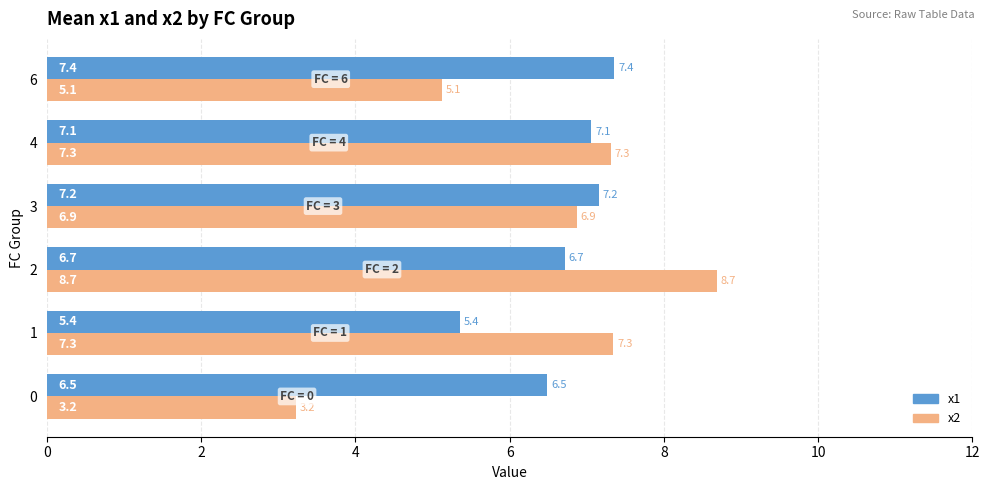

The x1 series shows 6.5 at 0. True or false?

True